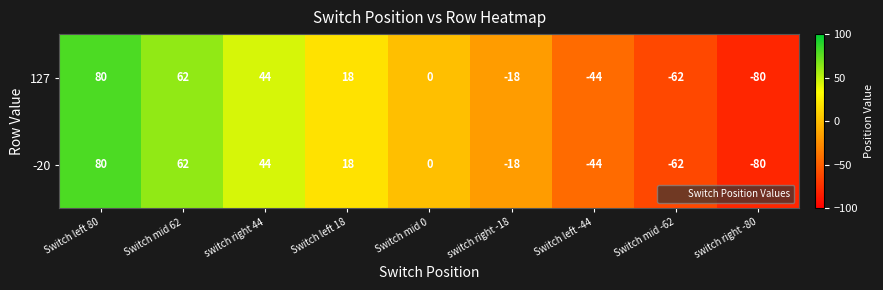

List the labels in order of -20 value, smallest first.

switch right -80, Switch mid -62, Switch left -44, switch right -18, Switch mid 0, Switch left 18, switch right 44, Switch mid 62, Switch left 80